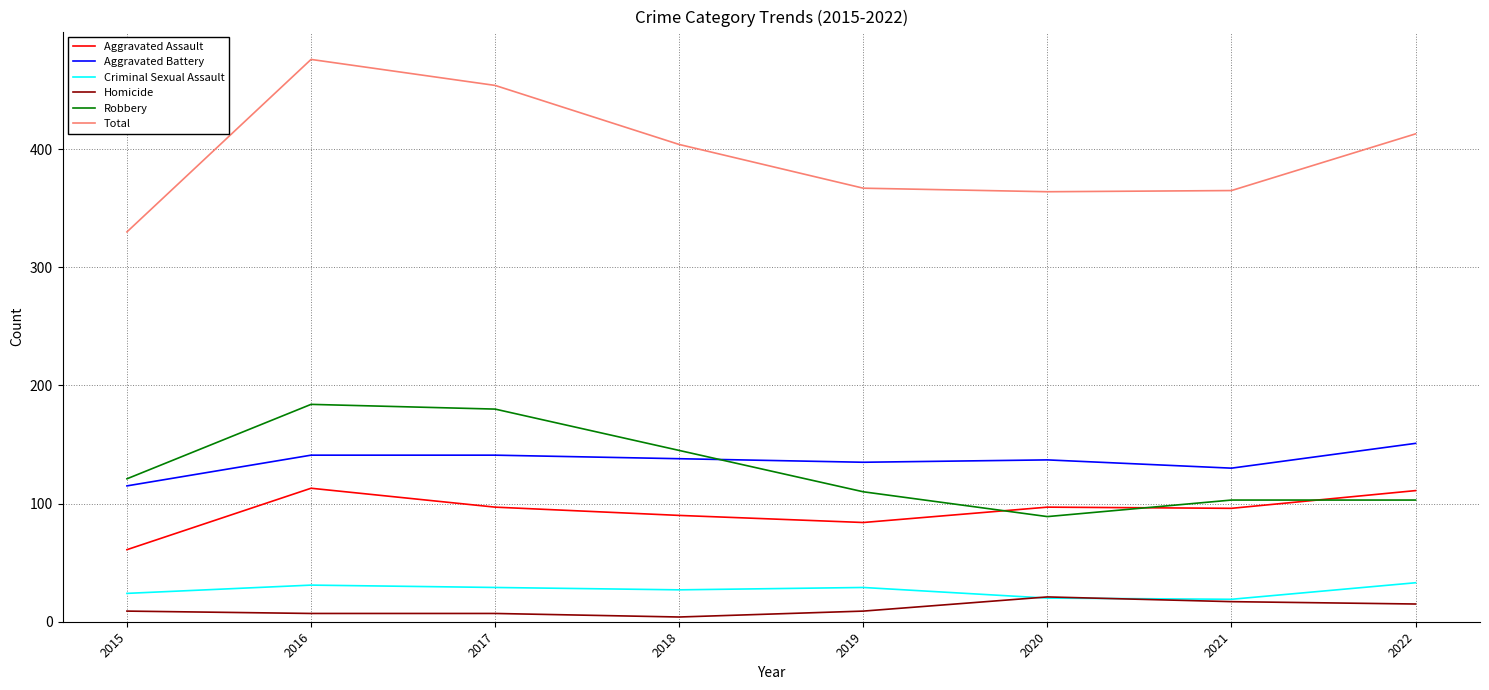

Which series has the widest spread of values?

Total